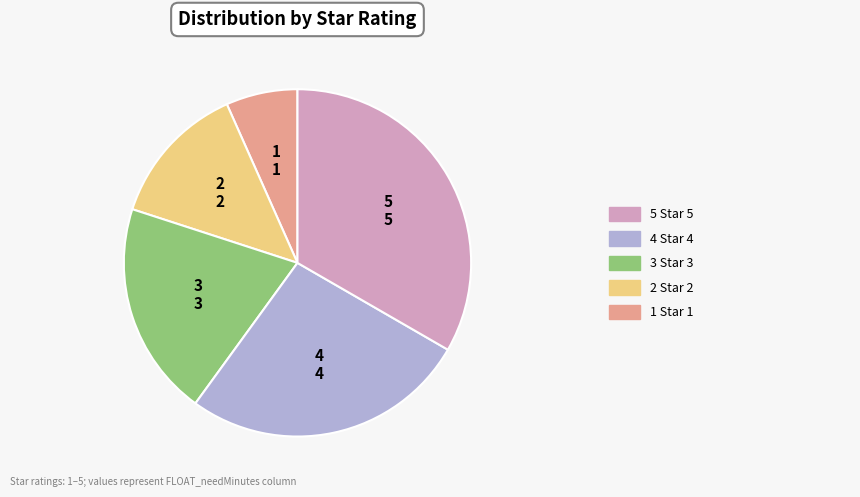

What is the ratio of the value at 5 to the value at 3?

1.7